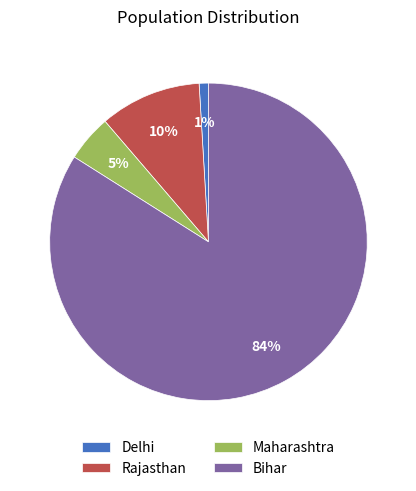

What is the ratio of the value at Maharashtra to the value at Rajasthan?

0.5